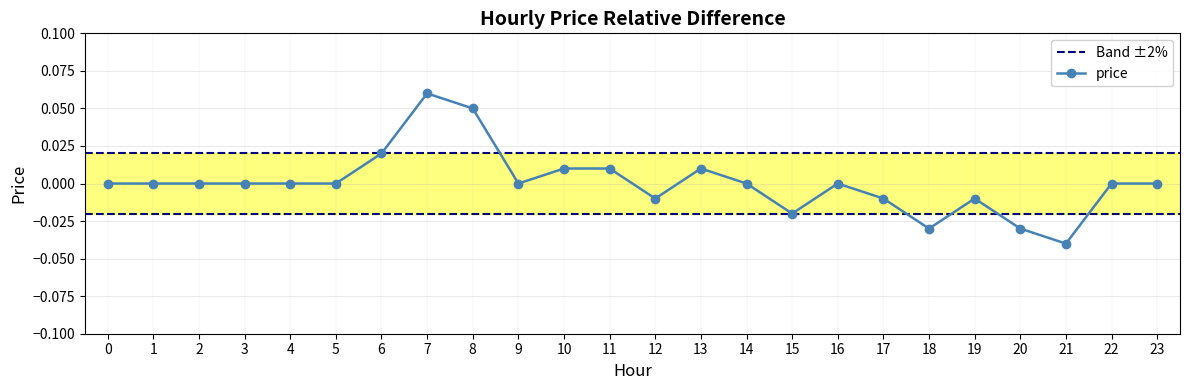

Where does the data first go above 0?

6